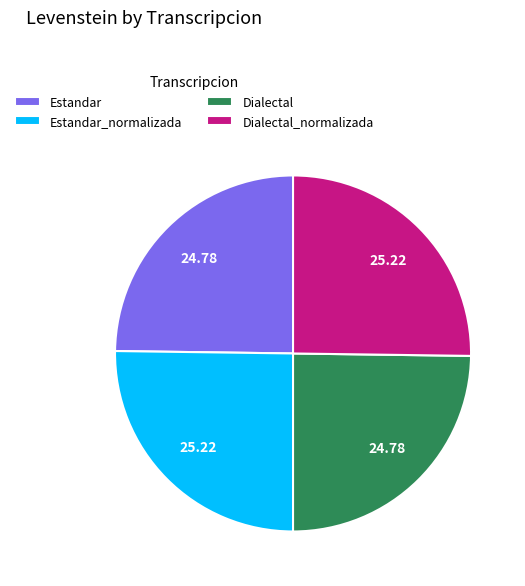

Is there a majority slice in this chart?

No